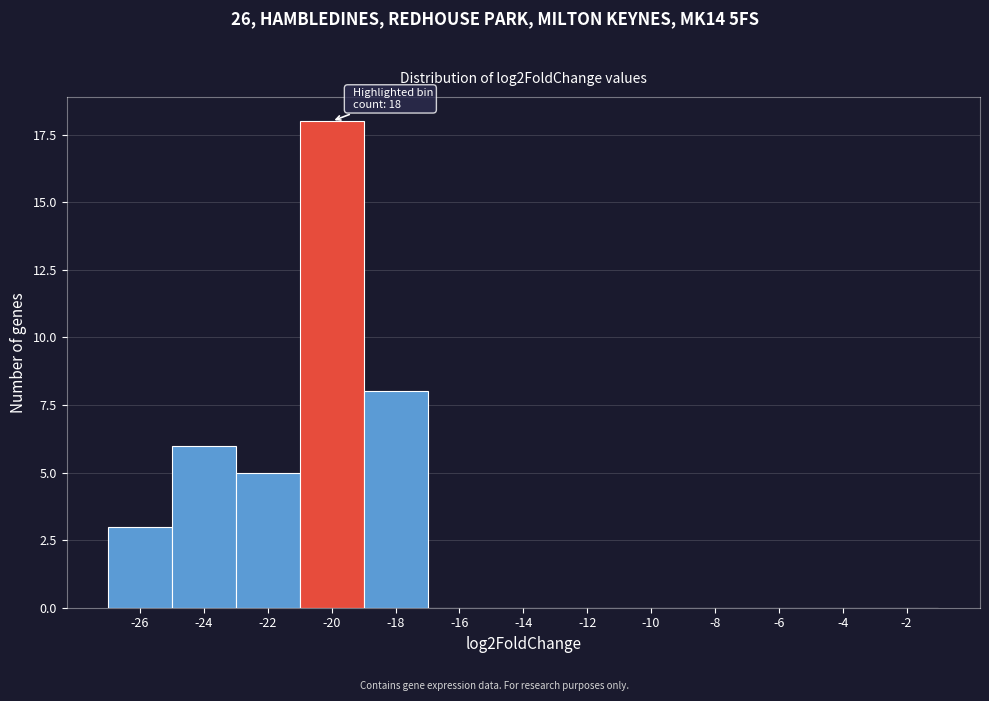

Reading right to left, transcribe all the data shown in this chart.

-2=0	-4=0	-6=0	-8=0	-10=0	-12=0	-14=0	-16=0	-18=8	-20=18	-22=5	-24=6	-26=3